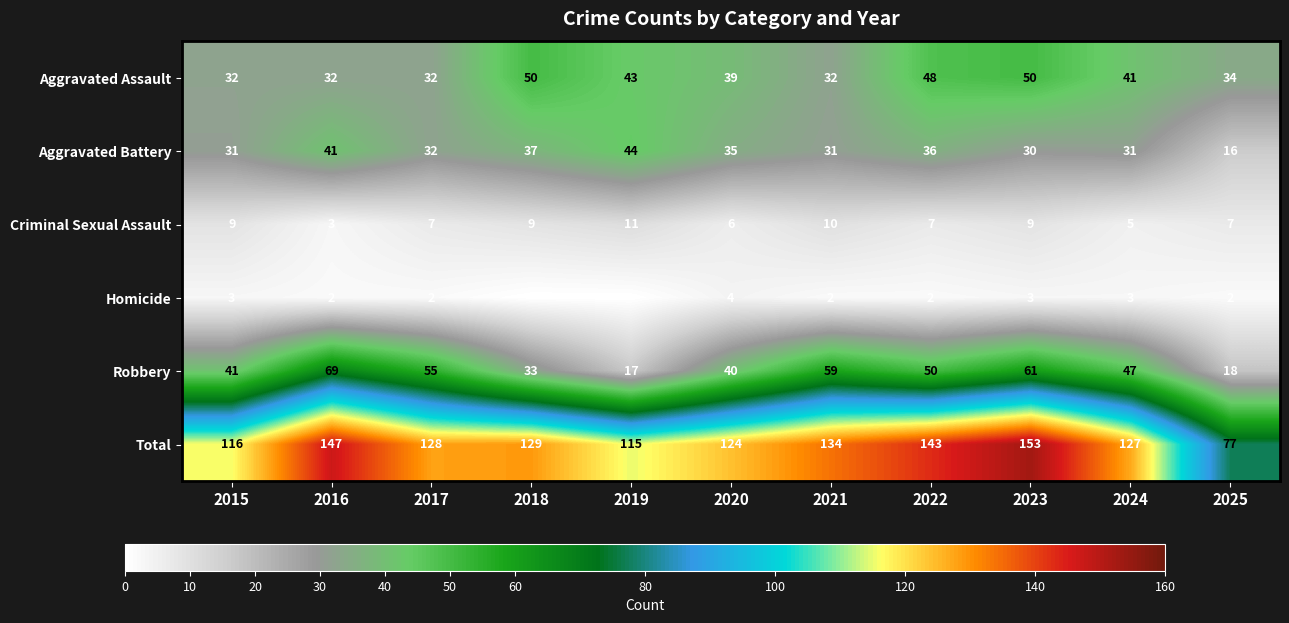

The value of Homicide at 2024 is 3. True or false?

True